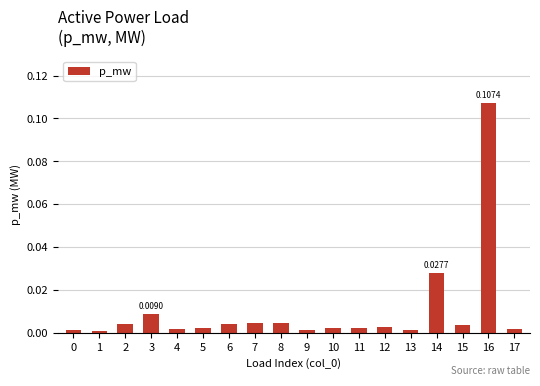

What is the difference between the maximum and second lowest values?

0.1